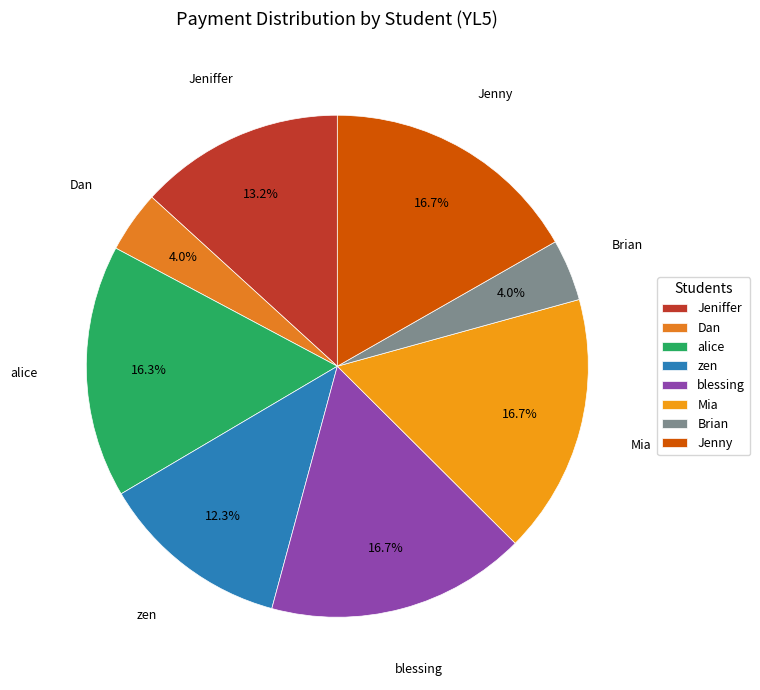

To the nearest percent, what is the combined percentage of Dan and blessing?

21%